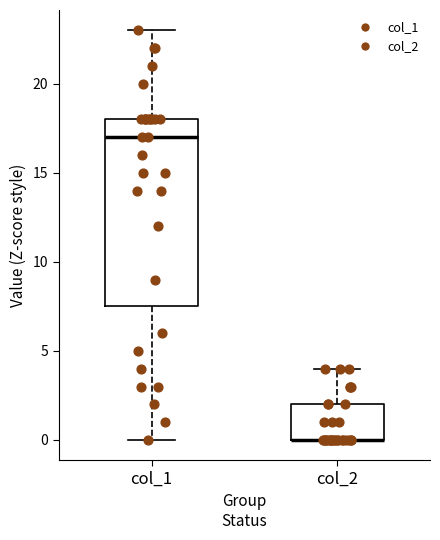

Comparing the boxes themselves (not the whiskers), which one is the tallest?

col_1